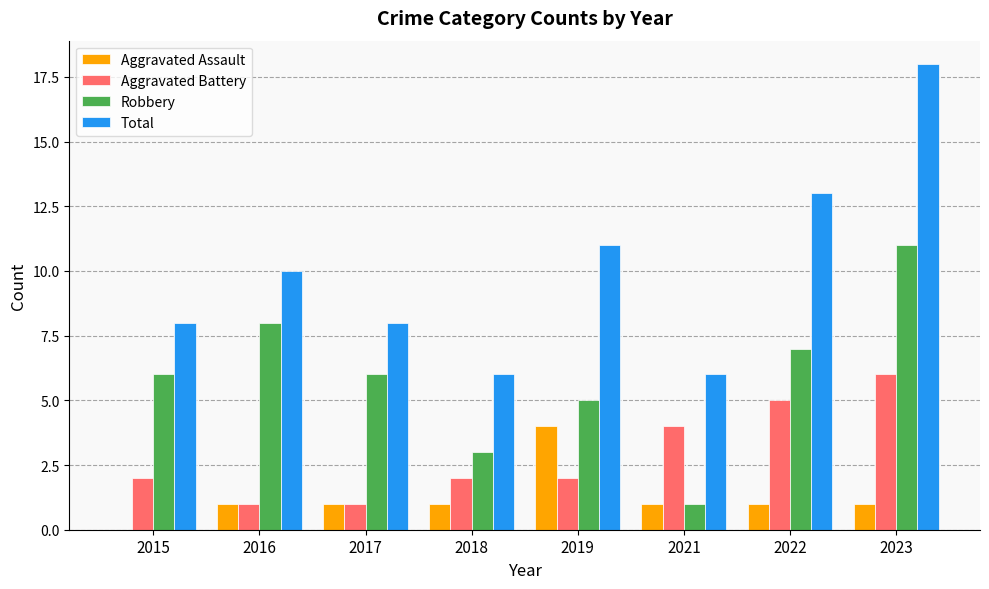

What are all the series names shown in the legend?

Aggravated Assault, Aggravated Battery, Robbery, Total